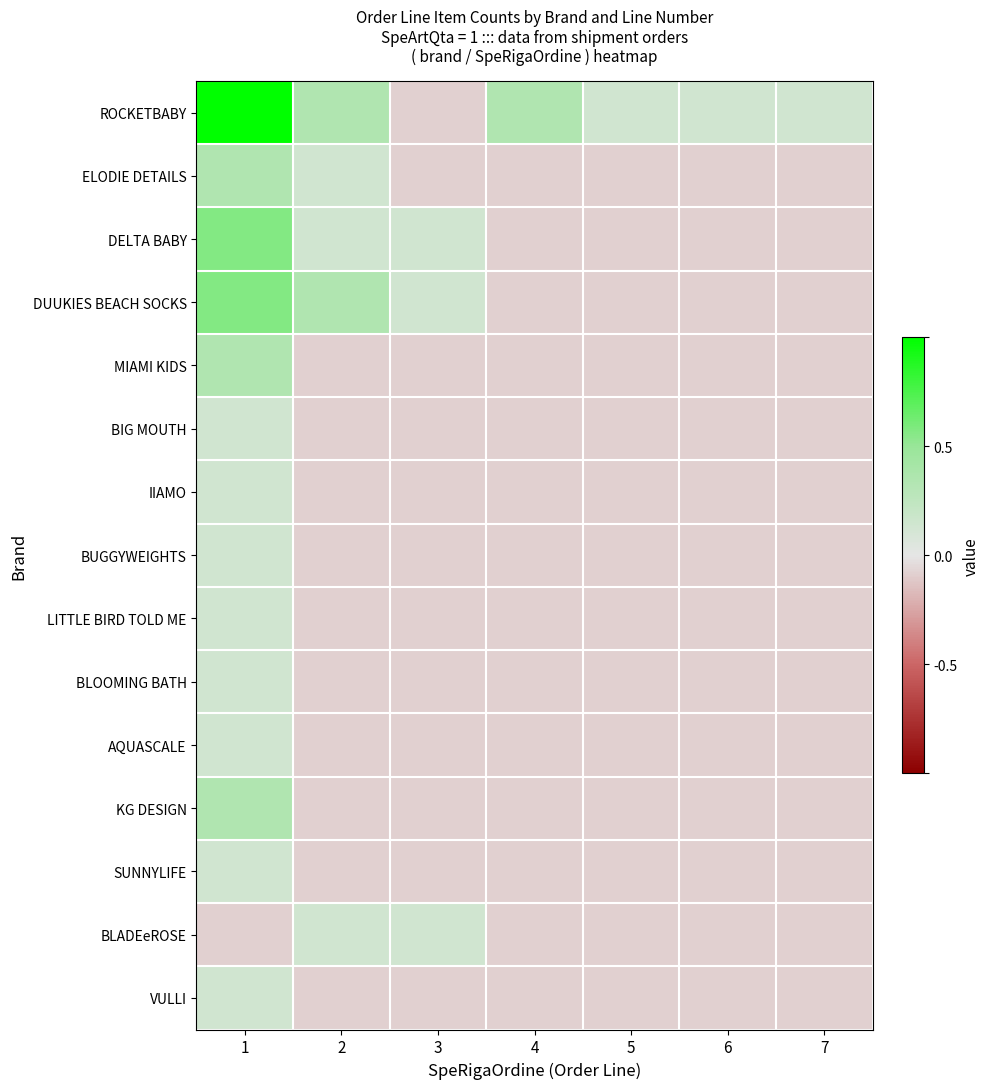

Rank the series by their maximum value, from lowest to highest.

BIG MOUTH, IIAMO, BUGGYWEIGHTS, LITTLE BIRD TOLD ME, BLOOMING BATH, AQUASCALE, SUNNYLIFE, BLADEeROSE, VULLI, ELODIE DETAILS, MIAMI KIDS, KG DESIGN, DELTA BABY, DUUKIES BEACH SOCKS, ROCKETBABY